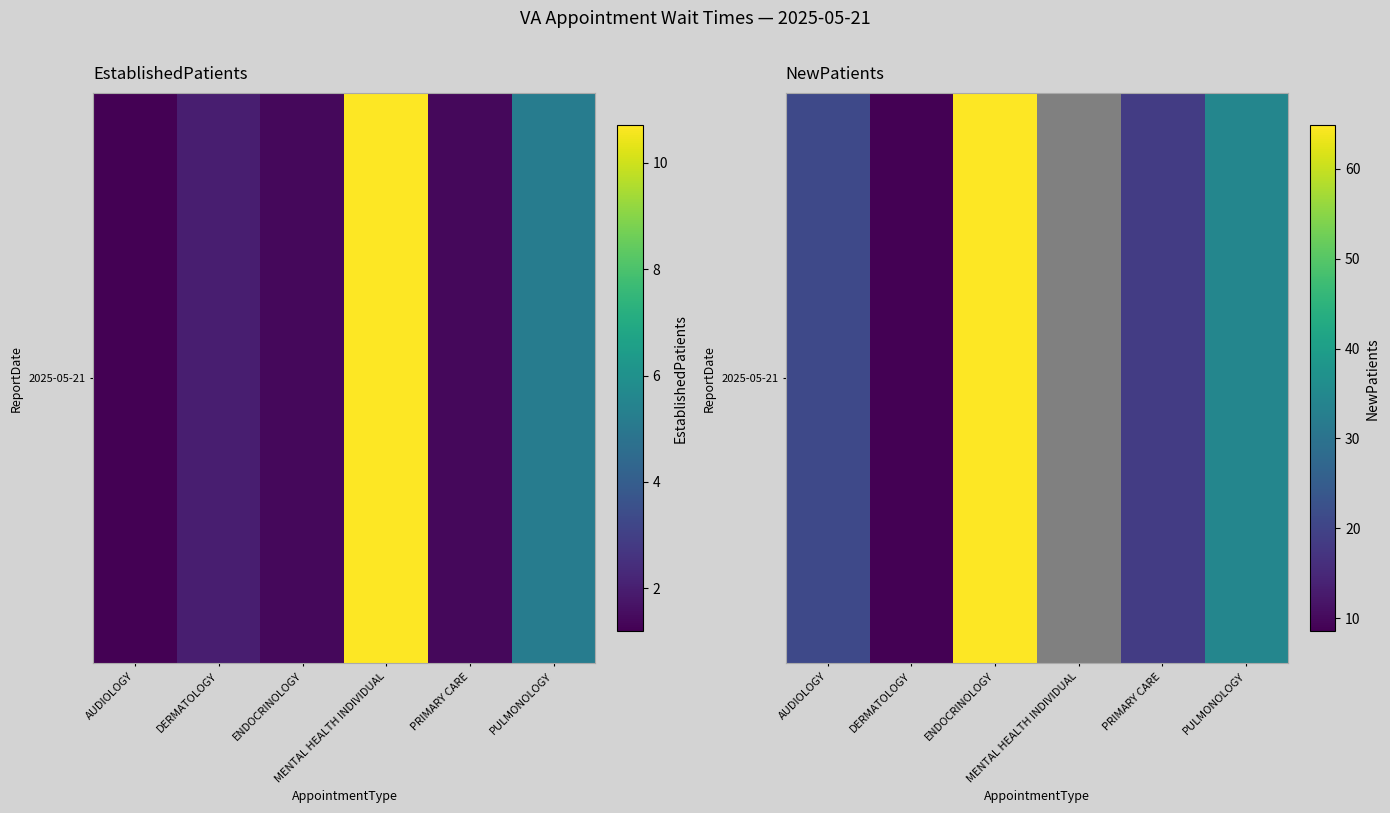

Which label corresponds to the largest value in the chart?

ENDOCRINOLOGY